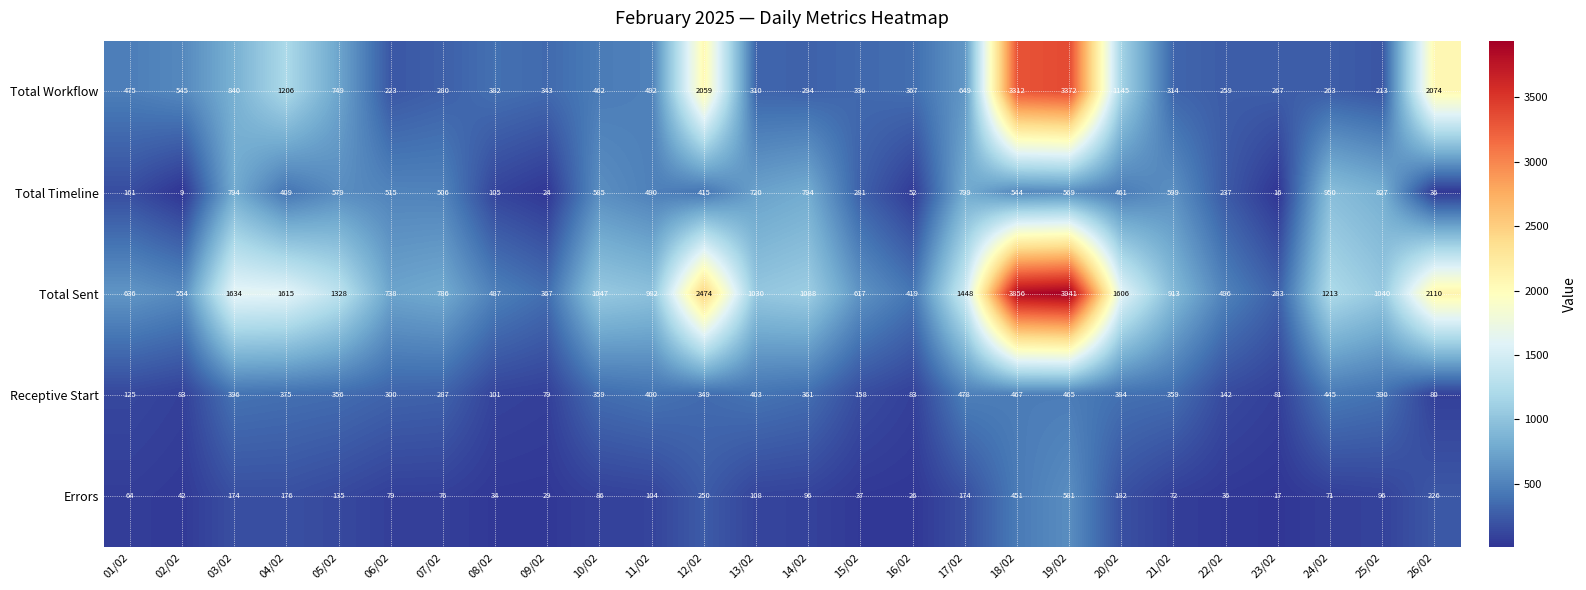

How many values in the Total Workflow series are below 462?

13